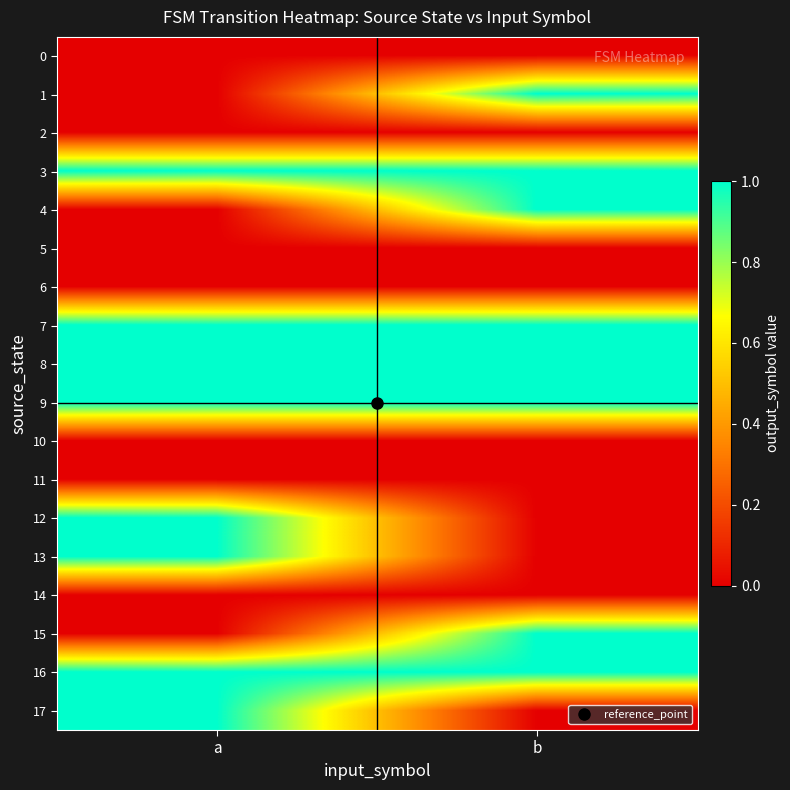

What is the spread (max minus min) of values at a?

1